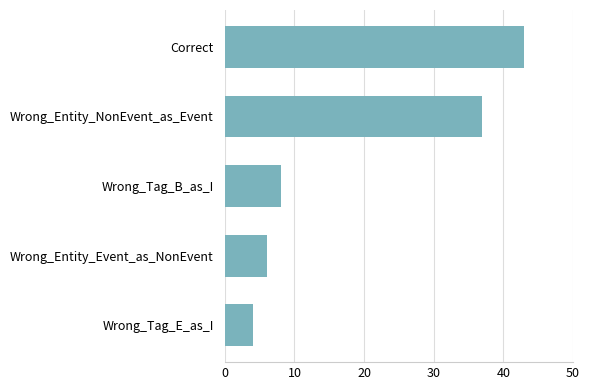

List the labels in order of value, largest first.

Correct, Wrong_Entity_NonEvent_as_Event, Wrong_Tag_B_as_I, Wrong_Entity_Event_as_NonEvent, Wrong_Tag_E_as_I